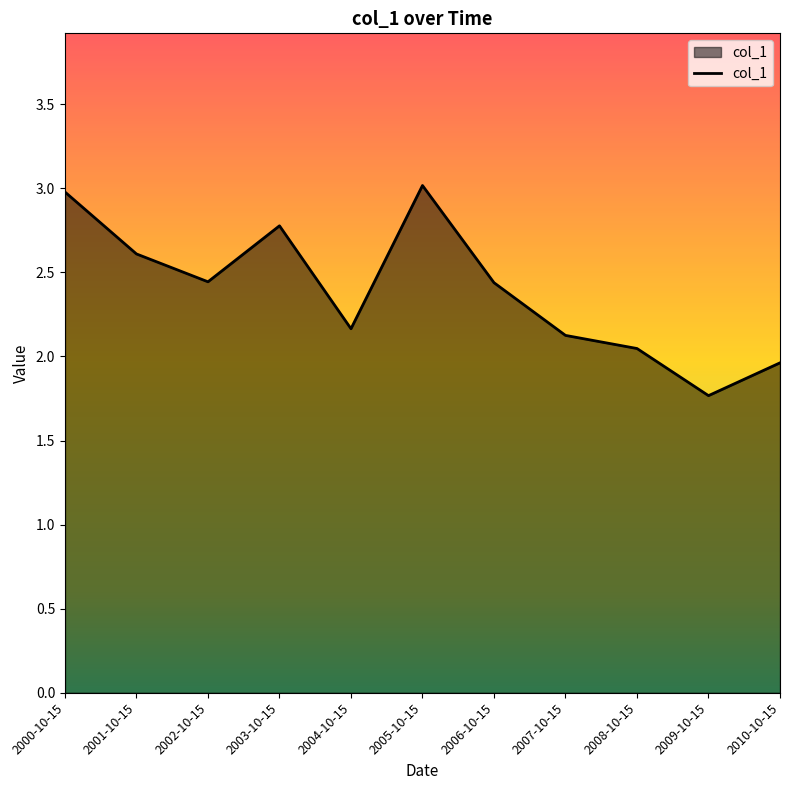

What is the difference between the maximum and minimum values?

1.2